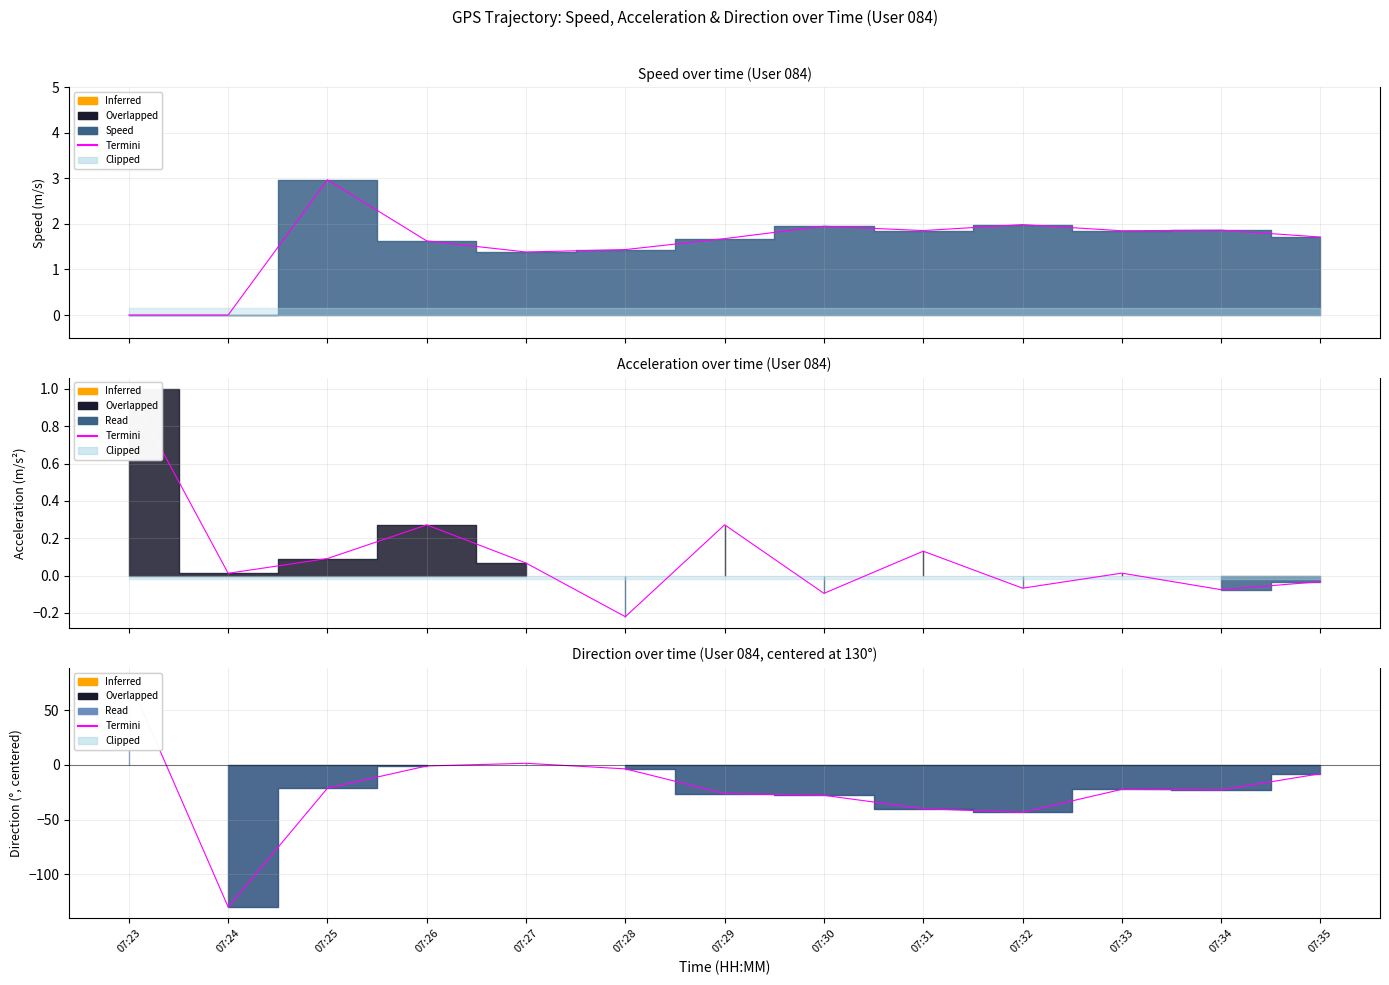

How many interior local peaks (higher than both neighbors) does the data have?

2